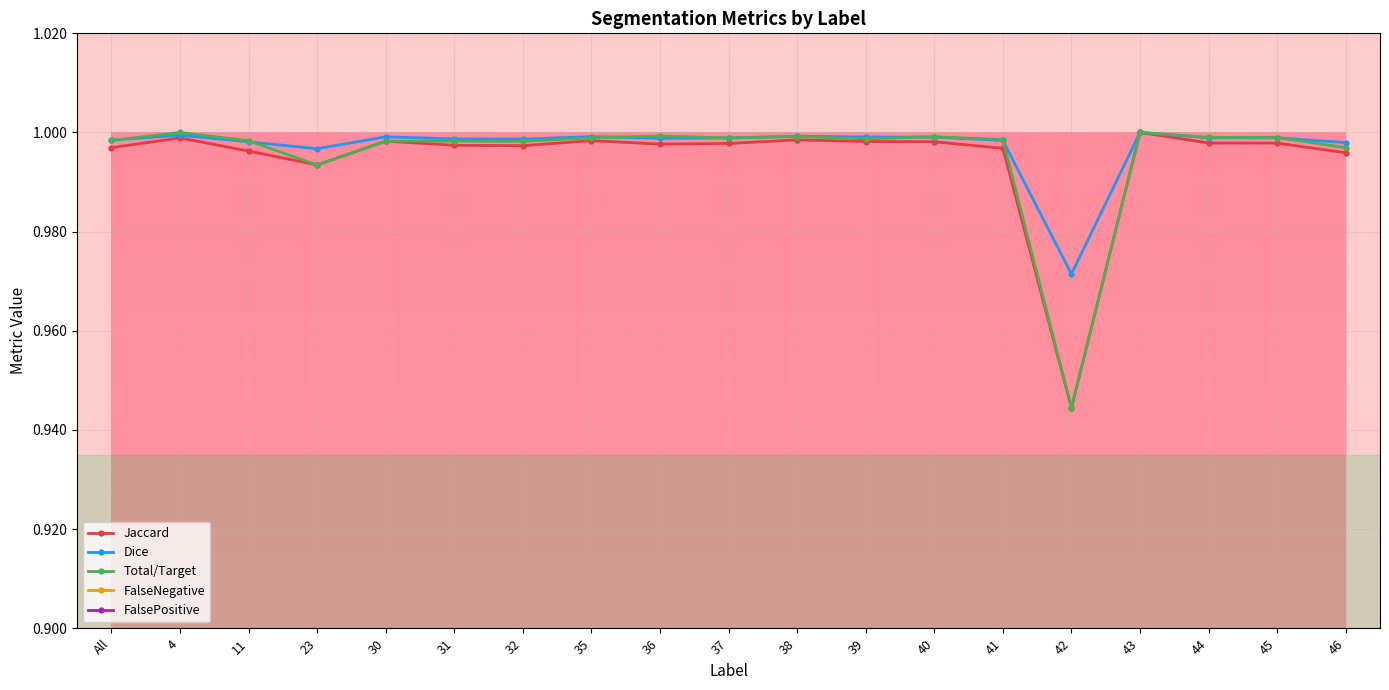

What are all the series names shown in the legend?

Jaccard, Dice, Total/Target, FalseNegative, FalsePositive